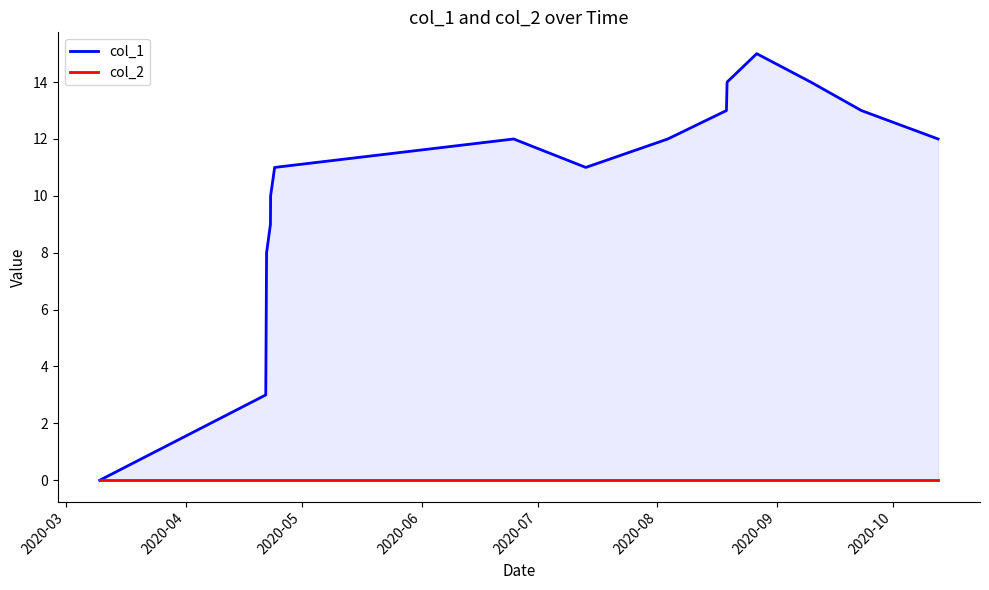

True or false: col_1 and col_2 intersect in this chart.

False